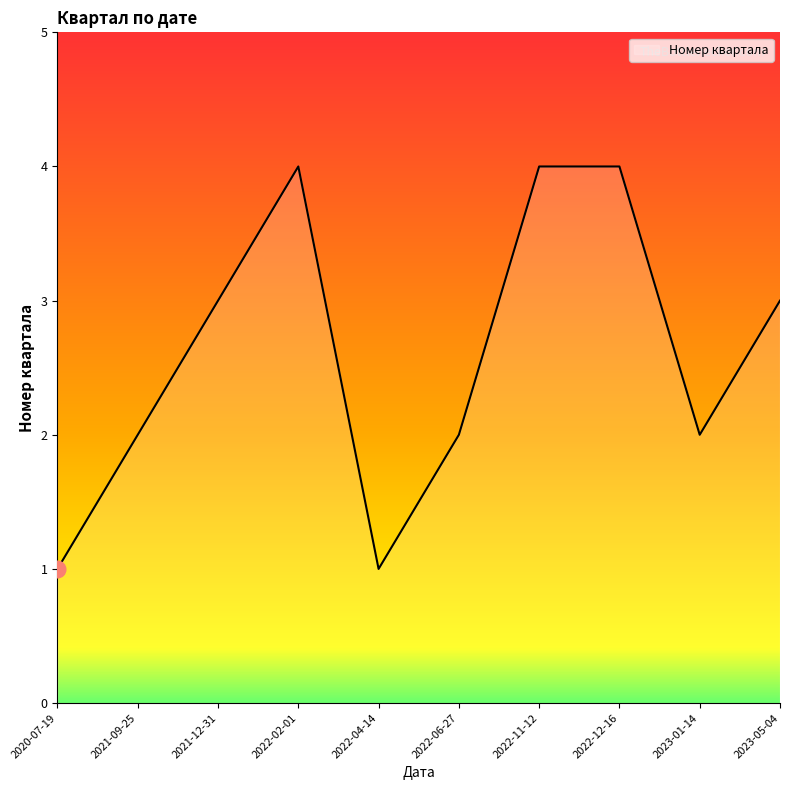

The value at 2022-02-01 is 3. True or false?

False